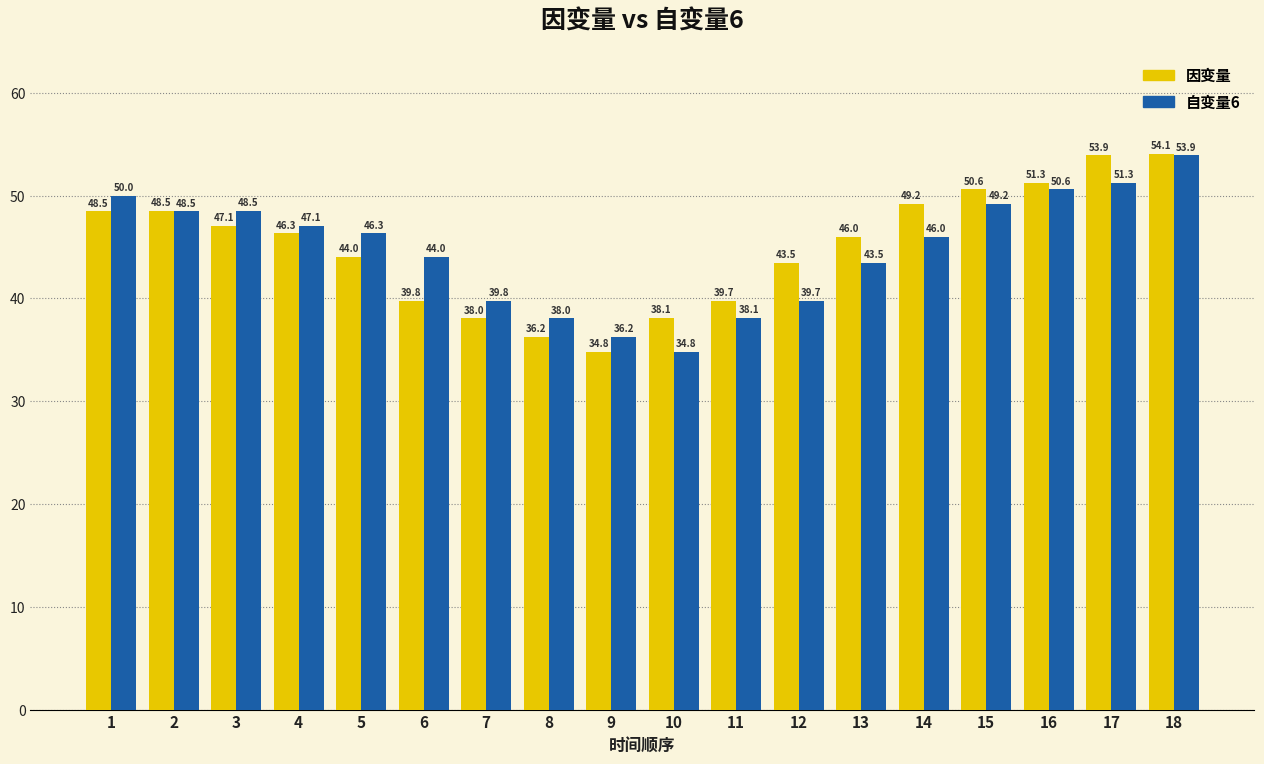

Rank the series at 12 from highest to lowest value.

因变量, 自变量6